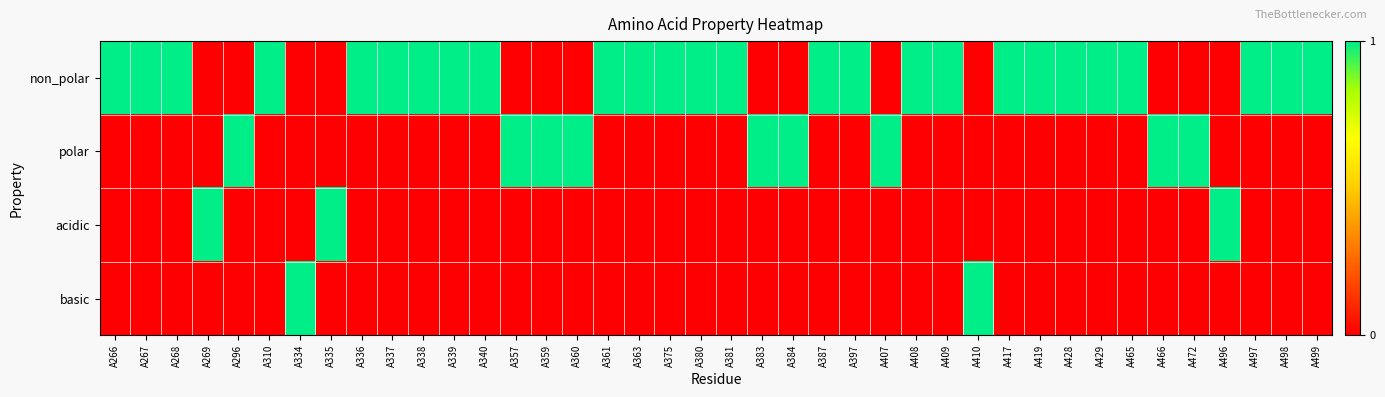

Which series has the widest spread of values?

non_polar